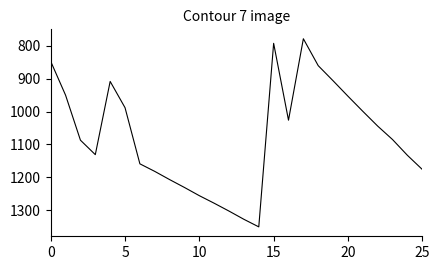

What is the difference between the maximum and minimum values?

573